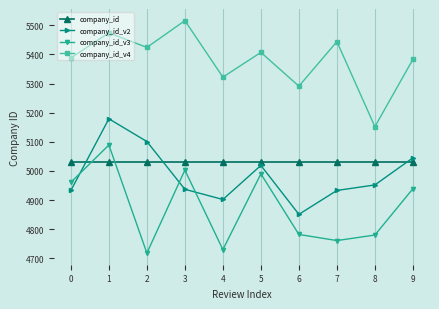

What is the value of the company_id_v4 point at the 5th from the left?

5322